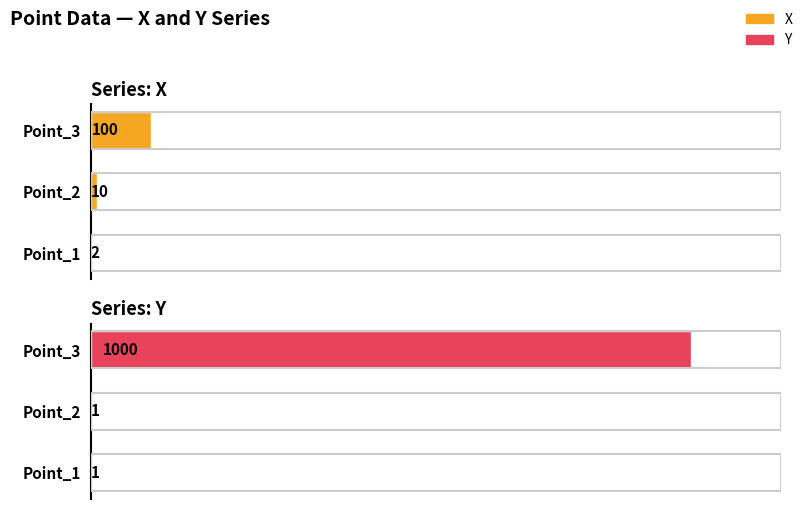

At Point_2, list the series in order from smallest to largest.

Y, X